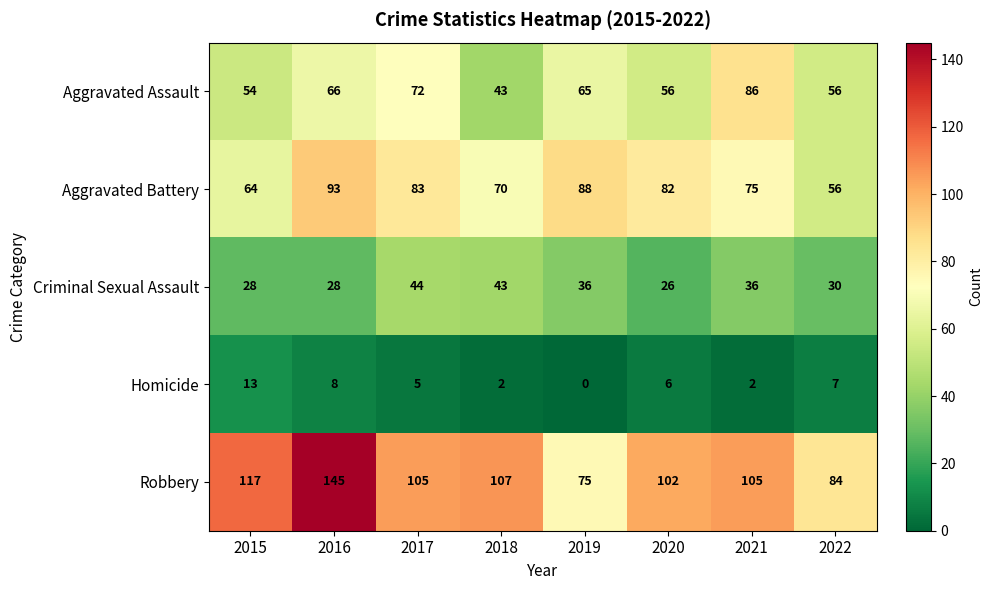

Which series has the largest total across all categories?

Robbery